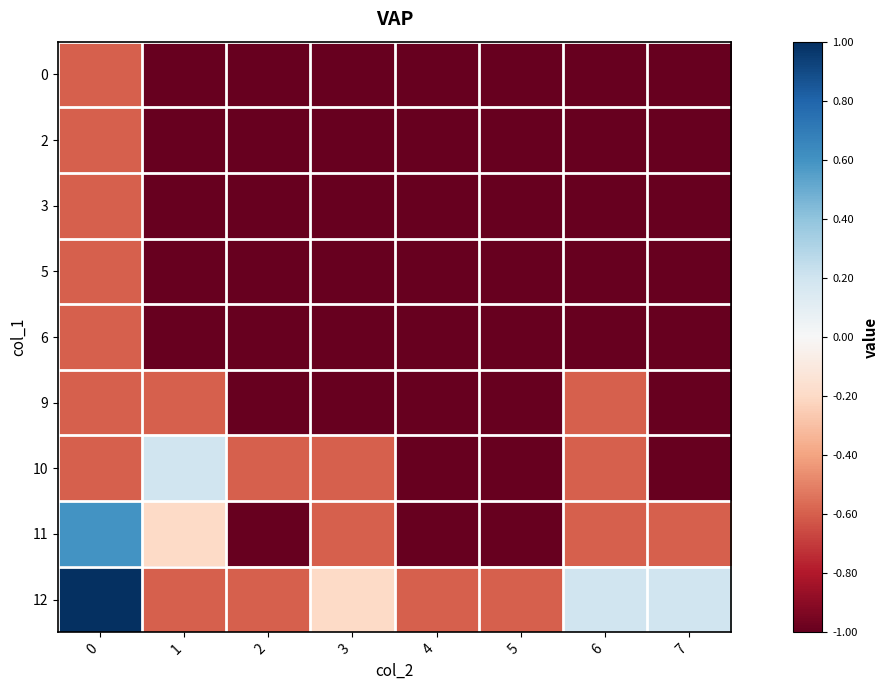

What is the spread (max minus min) of values at 5?

0.4